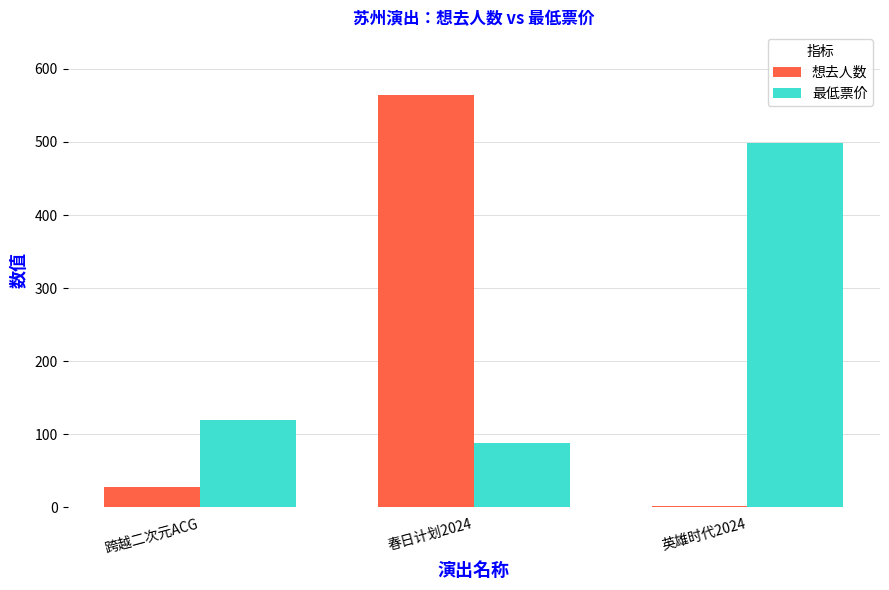

Where is 想去人数 nearest to the value 283?

跨越二次元ACG